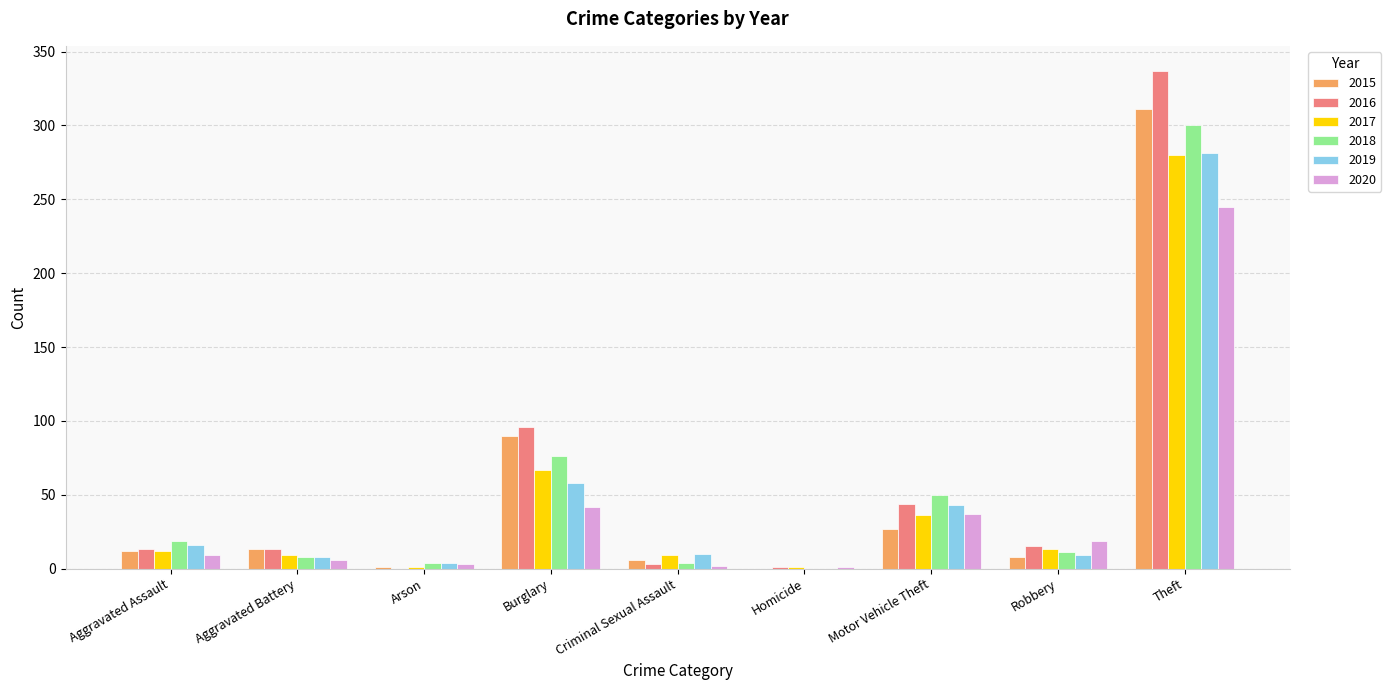

True or false: 2020 has a value of 37 at Motor Vehicle Theft.

True